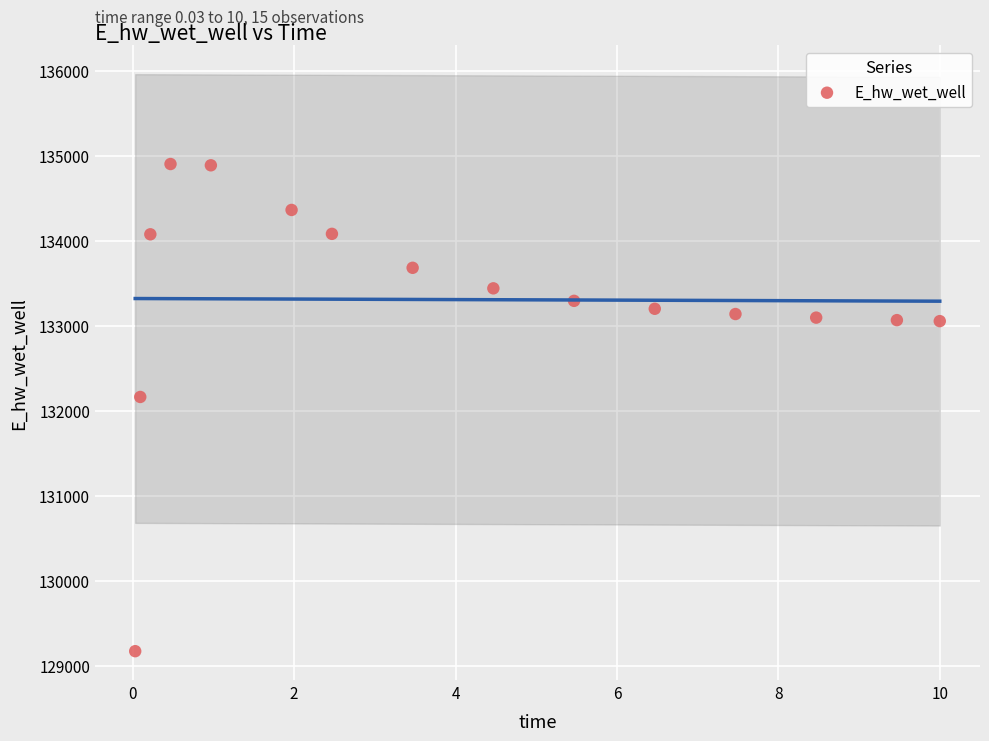

What is the range of X values (max minus min)?

10.0